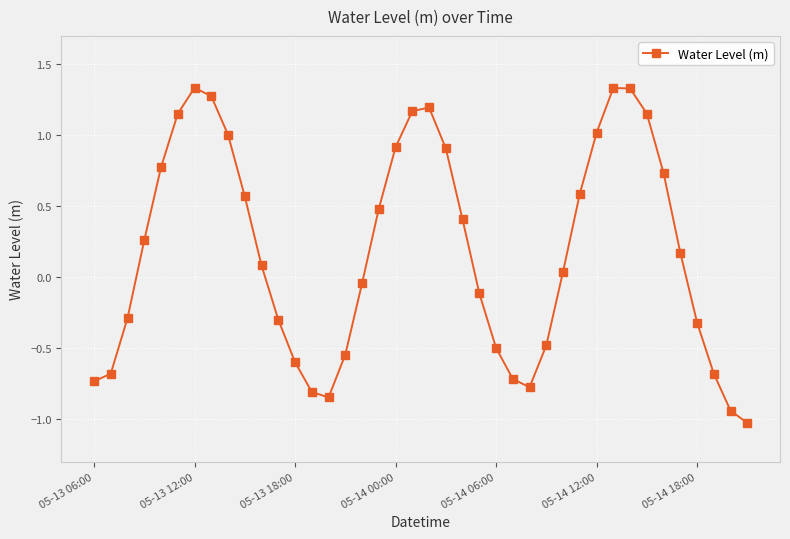

What is the sum of all values?

7.5